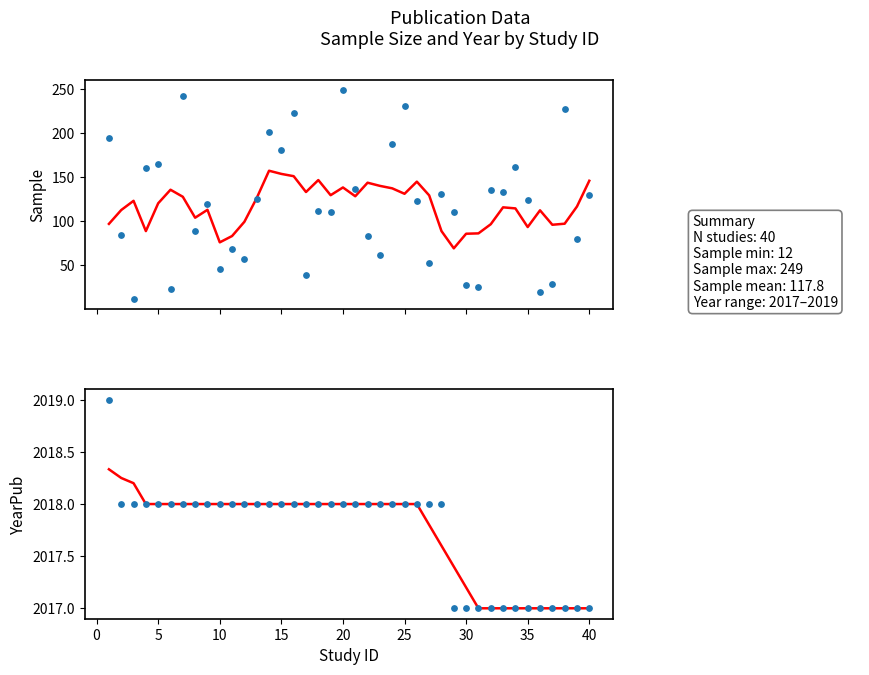

Which series reaches the minimum Y coordinate?

Sample (data)